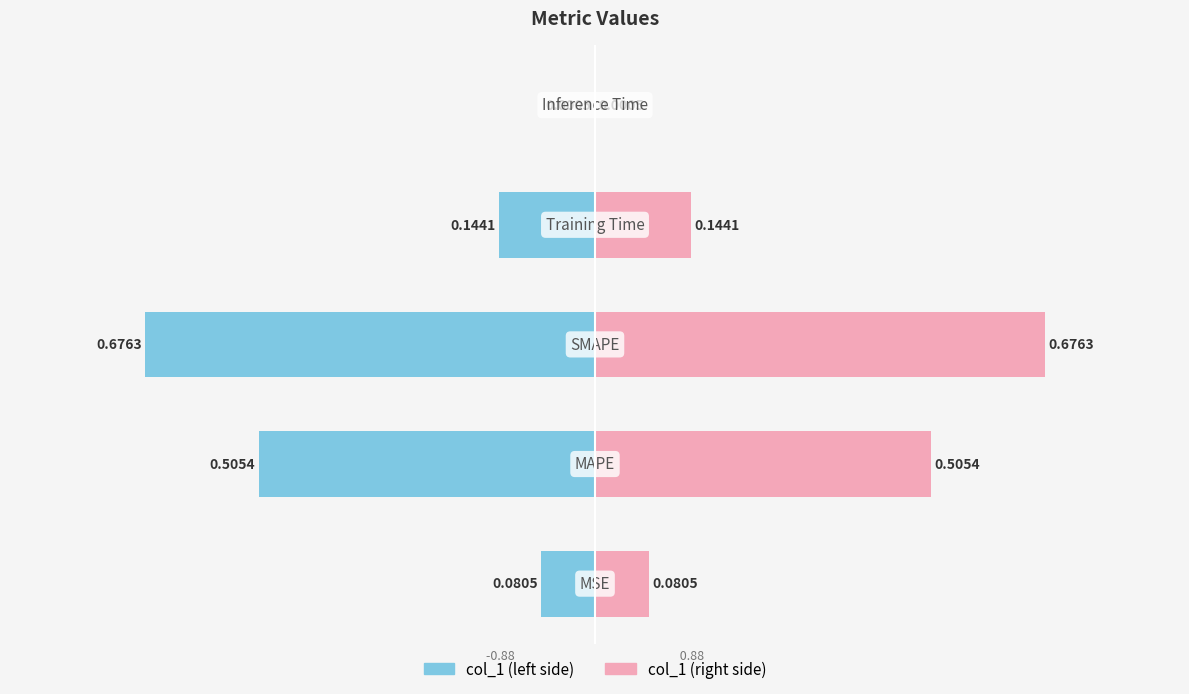

Which series has the largest range (max minus min)?

col_1 (left)